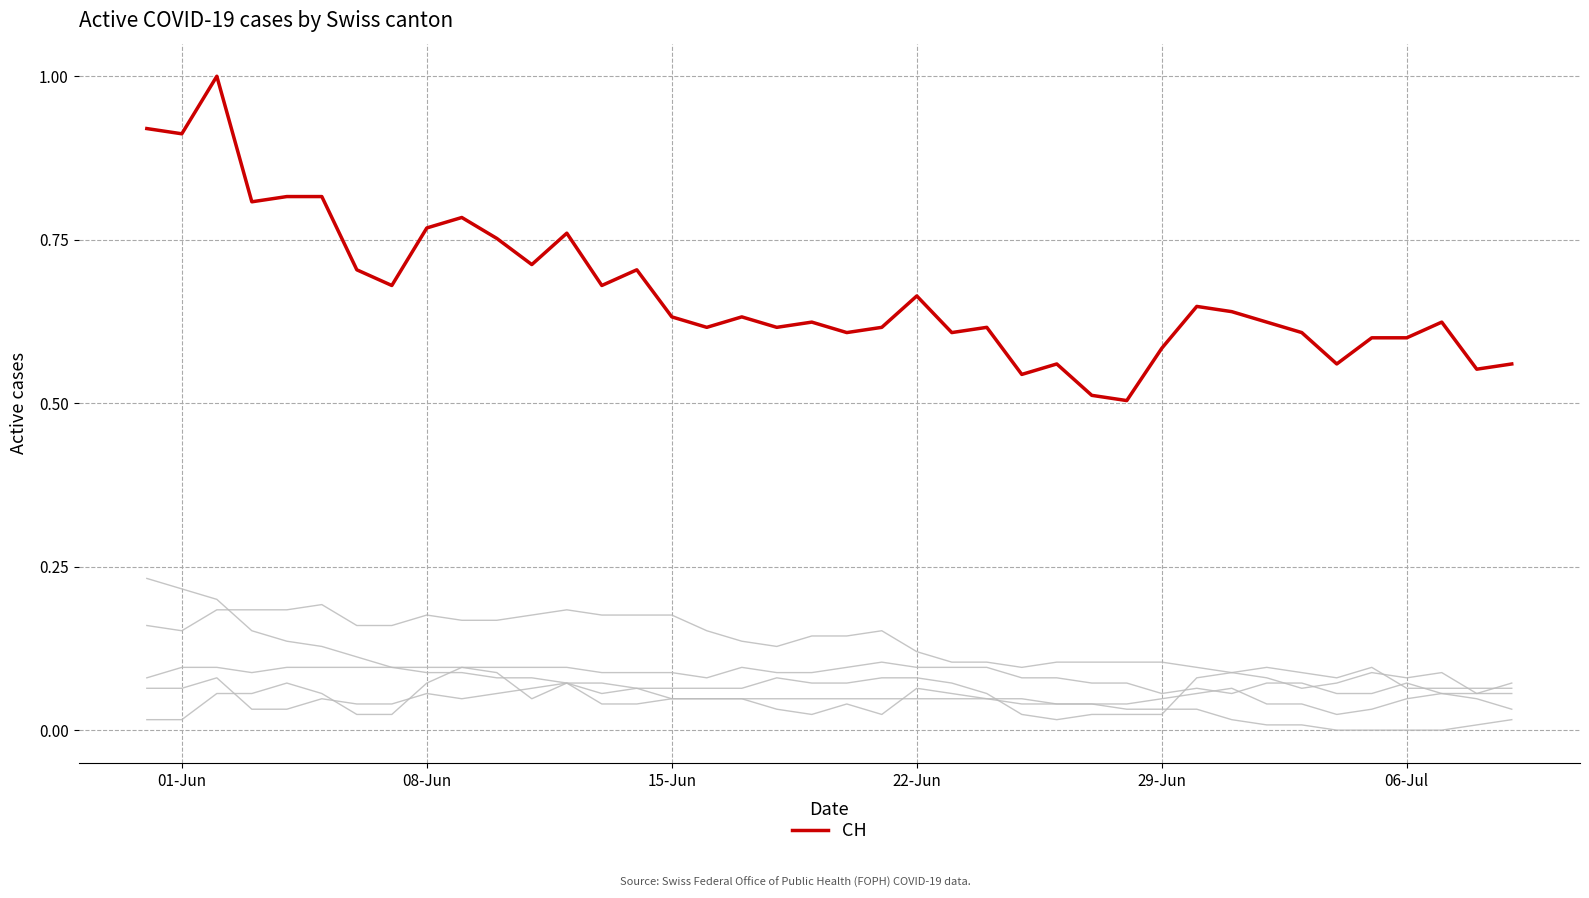

How many lines are shown in the chart?

6